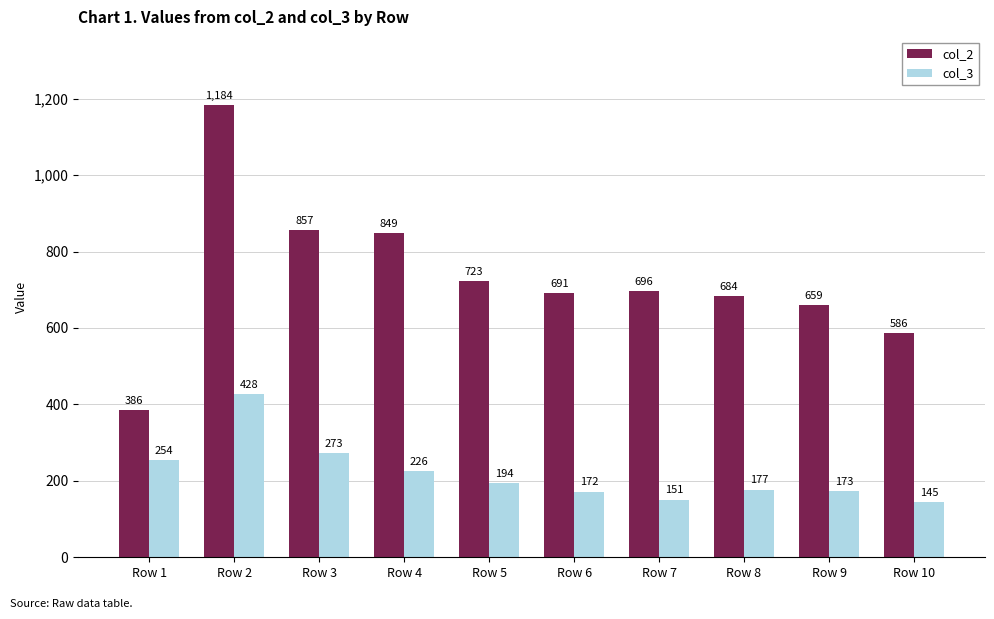

What is the sum of the col_3 values at Row 7 and Row 9?

324